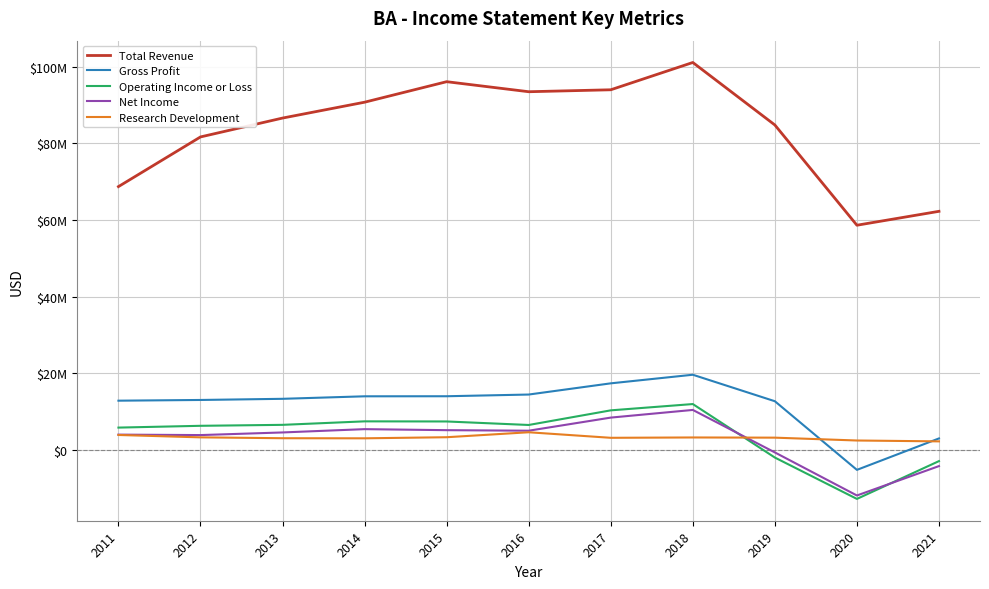

What value does the Research Development series have at 2011?

3918000